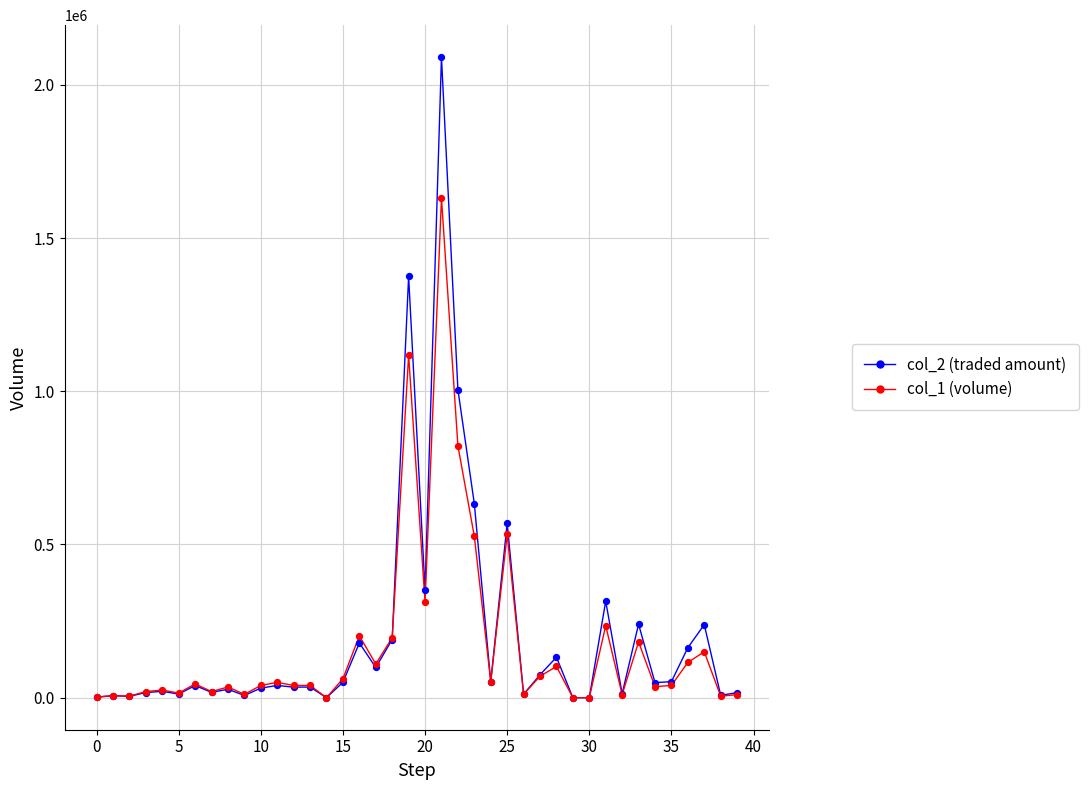

Rank the series by their maximum value, from highest to lowest.

col_2 (traded amount), col_1 (volume)